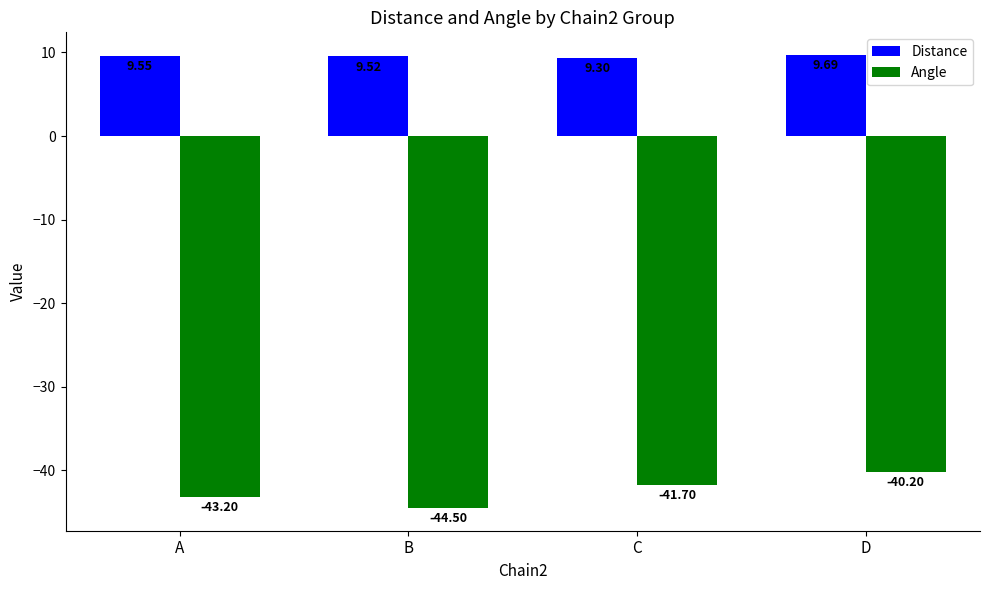

At which category is the sum across all series the highest?

D